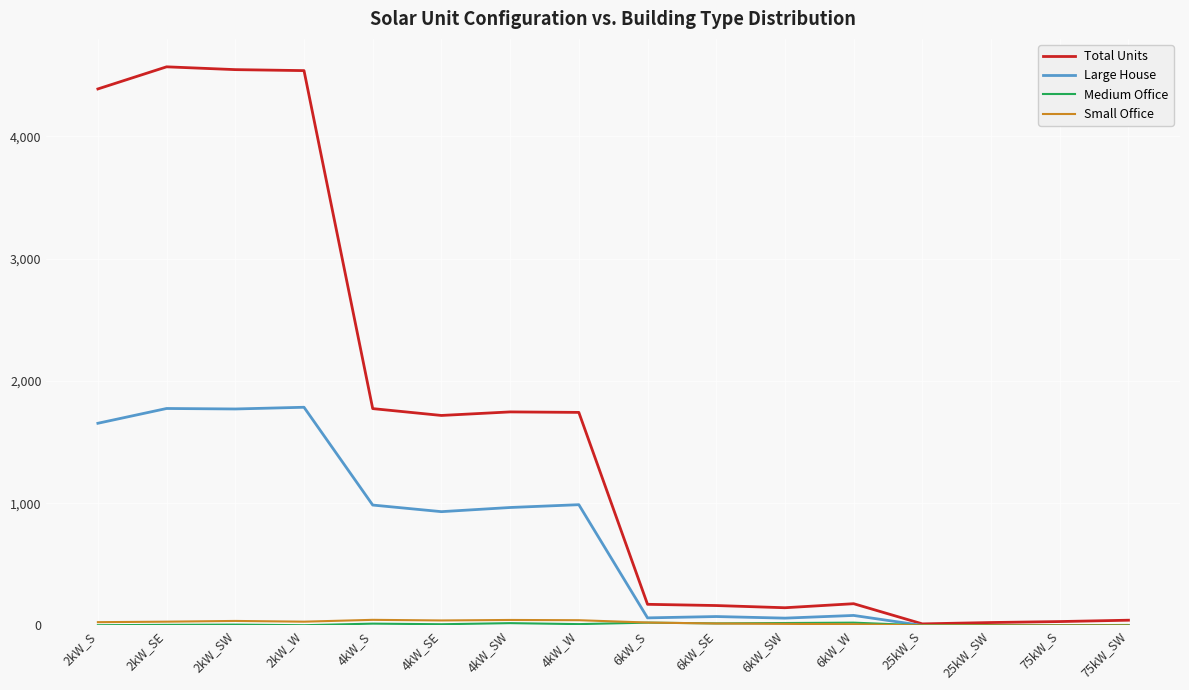

True or false: Large House has more than 1 interior local peaks.

True